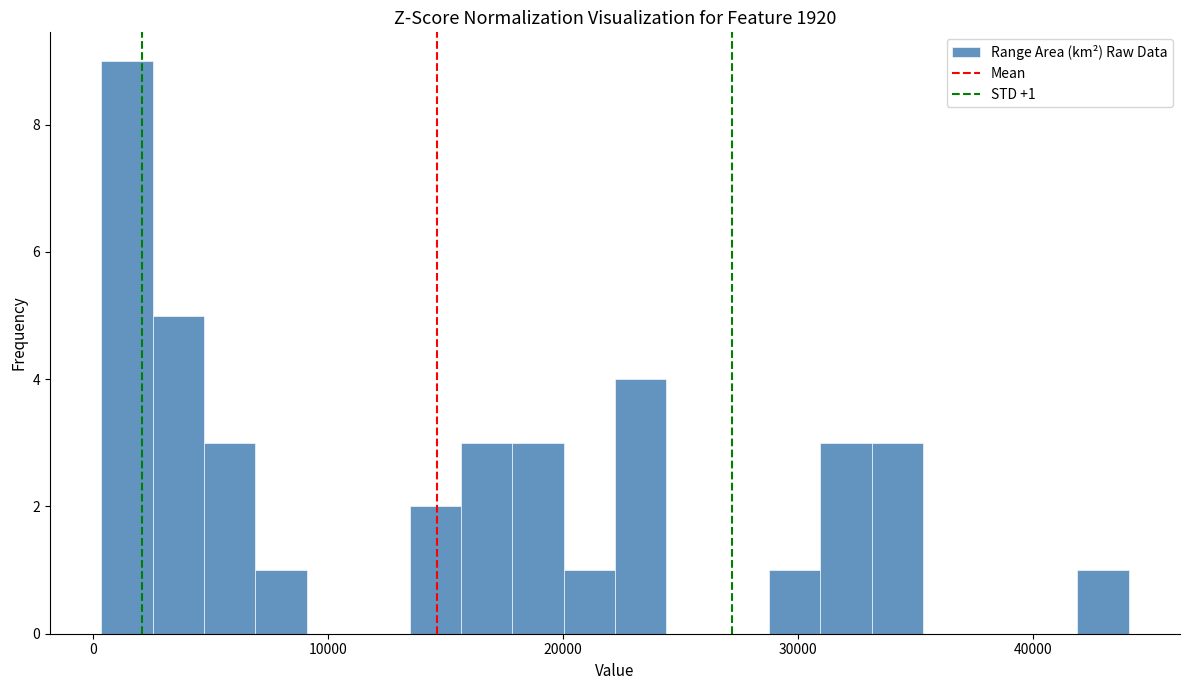

Around what value on the x-axis is the tallest bar? Give the approximate position of its centre, as read against the axis.

1000